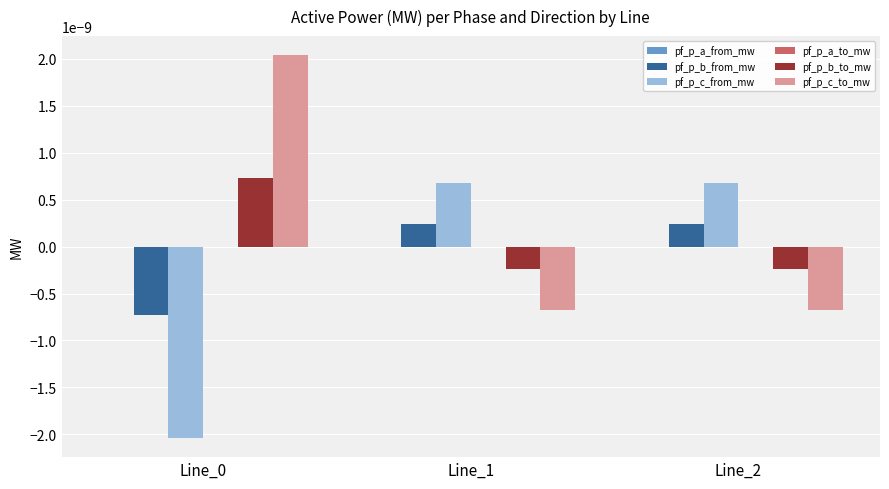

How many distinct data groups are displayed?

6